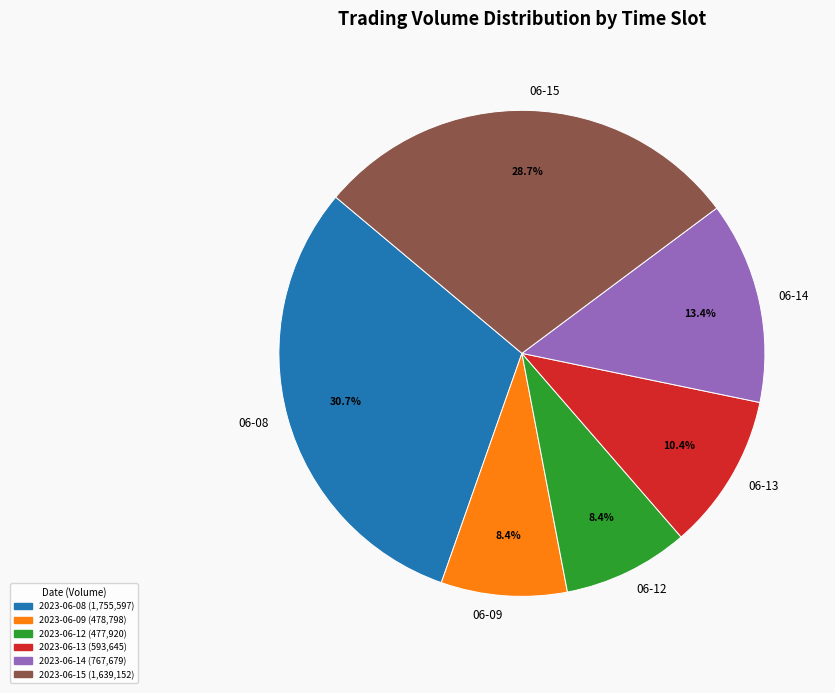

Which category has the biggest portion of the pie?

06-08